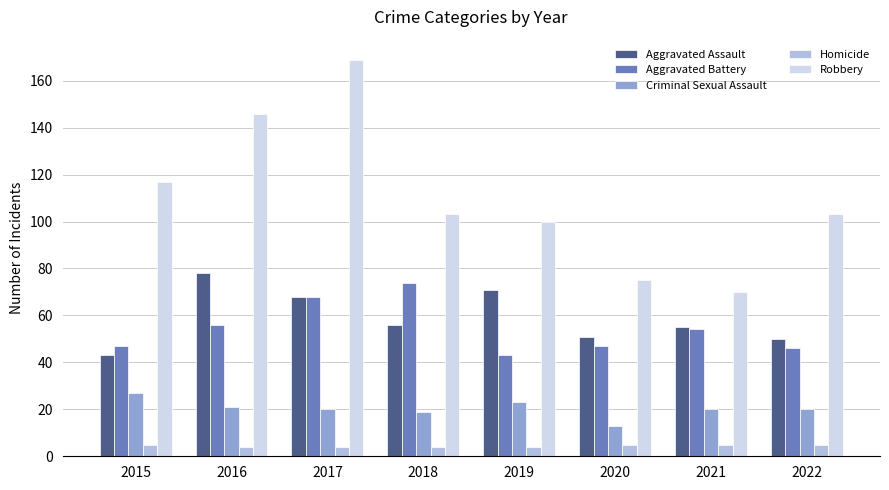

How many bars are there in each group?

5